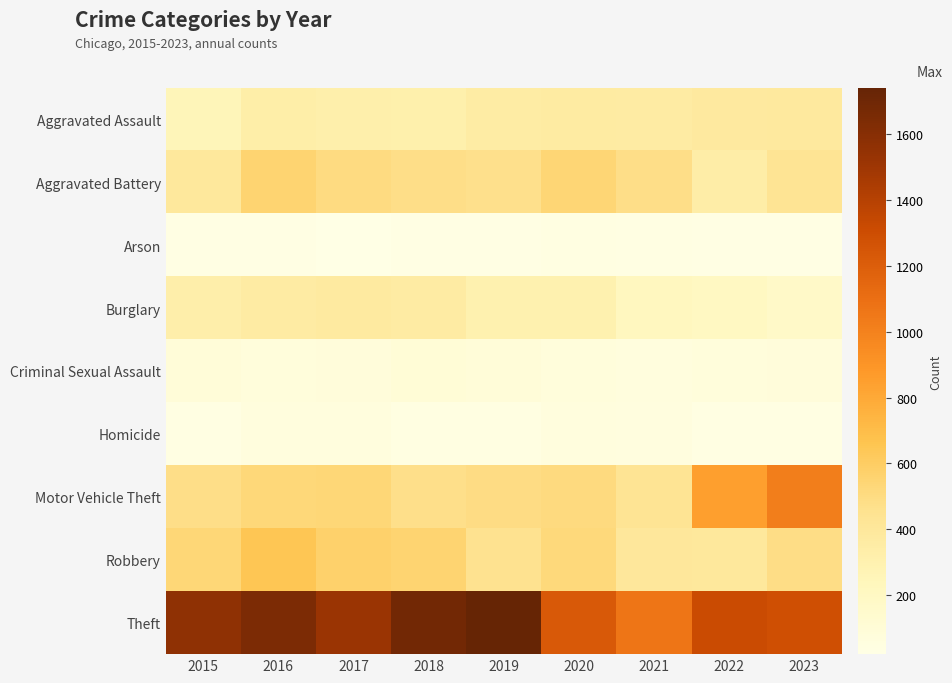

Reading left to right, list all the values displayed in this chart.

Aggravated Assault: 2015=255	2016=335	2017=317	2018=313	2019=356	2020=369	2021=359	2022=377	2023=385
Aggravated Battery: 2015=391	2016=554	2017=503	2018=479	2019=467	2020=539	2021=483	2022=341	2023=432
Arson: 2015=27	2016=32	2017=20	2018=29	2019=28	2020=43	2021=34	2022=28	2023=31
Burglary: 2015=328	2016=358	2017=376	2018=362	2019=302	2020=296	2021=216	2022=204	2023=168
Criminal Sexual Assault: 2015=88	2016=68	2017=78	2018=97	2019=91	2020=71	2021=65	2022=71	2023=77
Homicide: 2015=39	2016=65	2017=67	2018=45	2019=43	2020=61	2021=54	2022=36	2023=36
Motor Vehicle Theft: 2015=478	2016=527	2017=533	2018=476	2019=492	2020=511	2021=431	2022=848	2023=1020
Robbery: 2015=536	2016=646	2017=575	2018=556	2019=452	2020=520	2021=398	2022=395	2023=487
Theft: 2015=1565	2016=1645	2017=1520	2018=1685	2019=1742	2020=1230	2021=1067	2022=1313	2023=1291